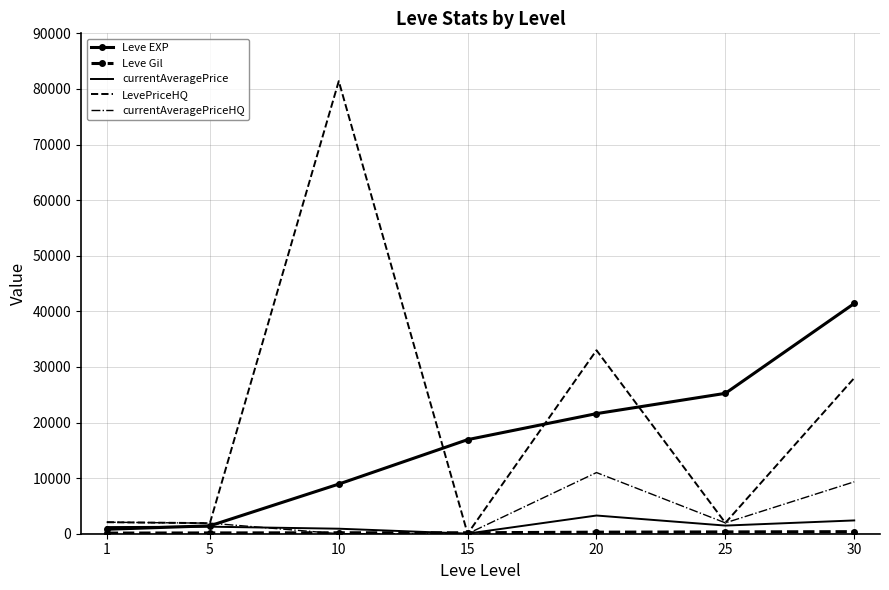

What is the maximum value shown in the chart?

81402.9